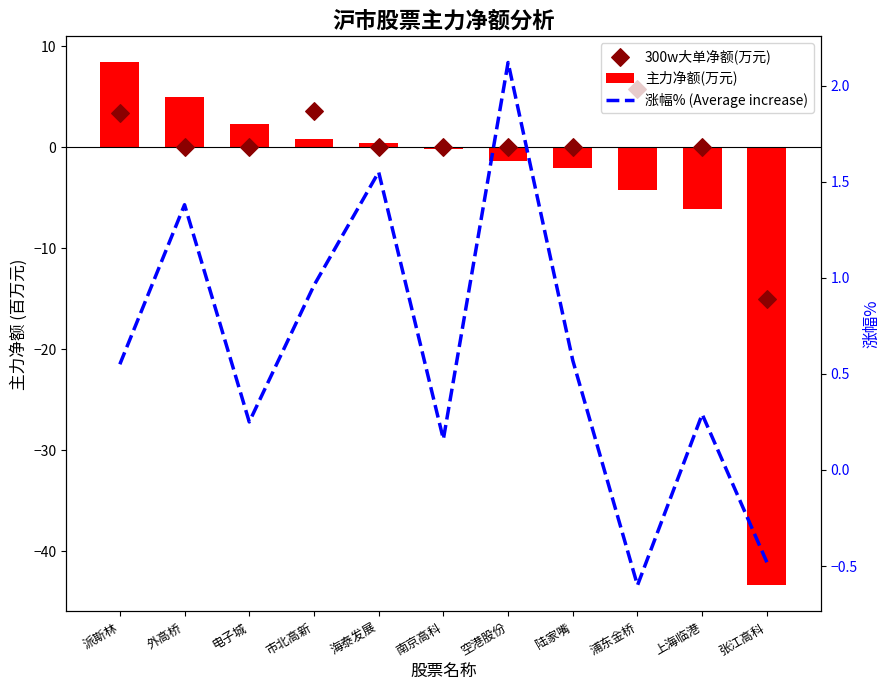

At how many categories does at least one series exceed -20?

11